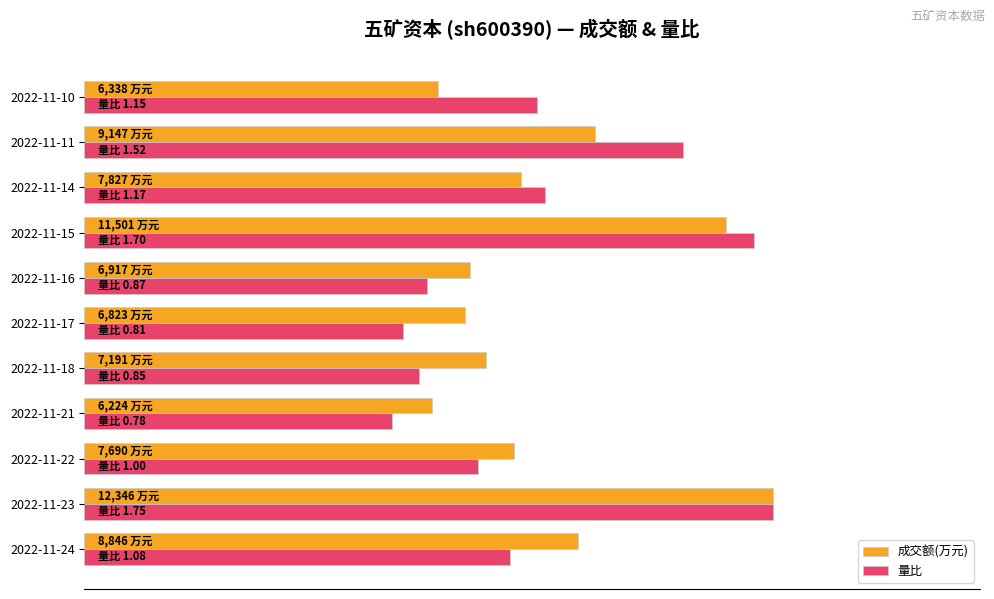

What are all the series names shown in the legend?

成交额(万元), 量比